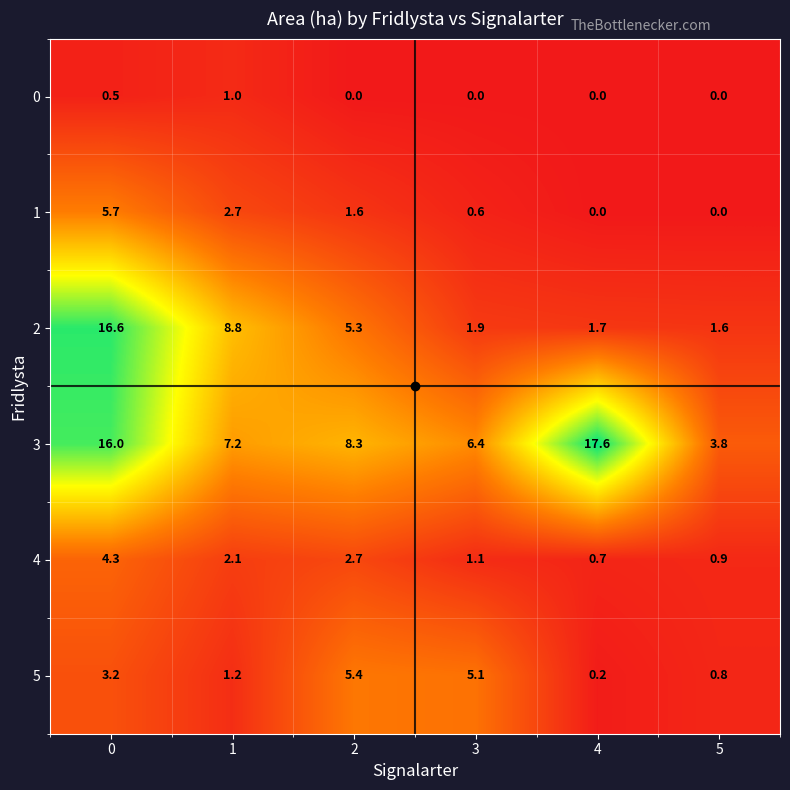

Which series has the largest total across all categories?

3